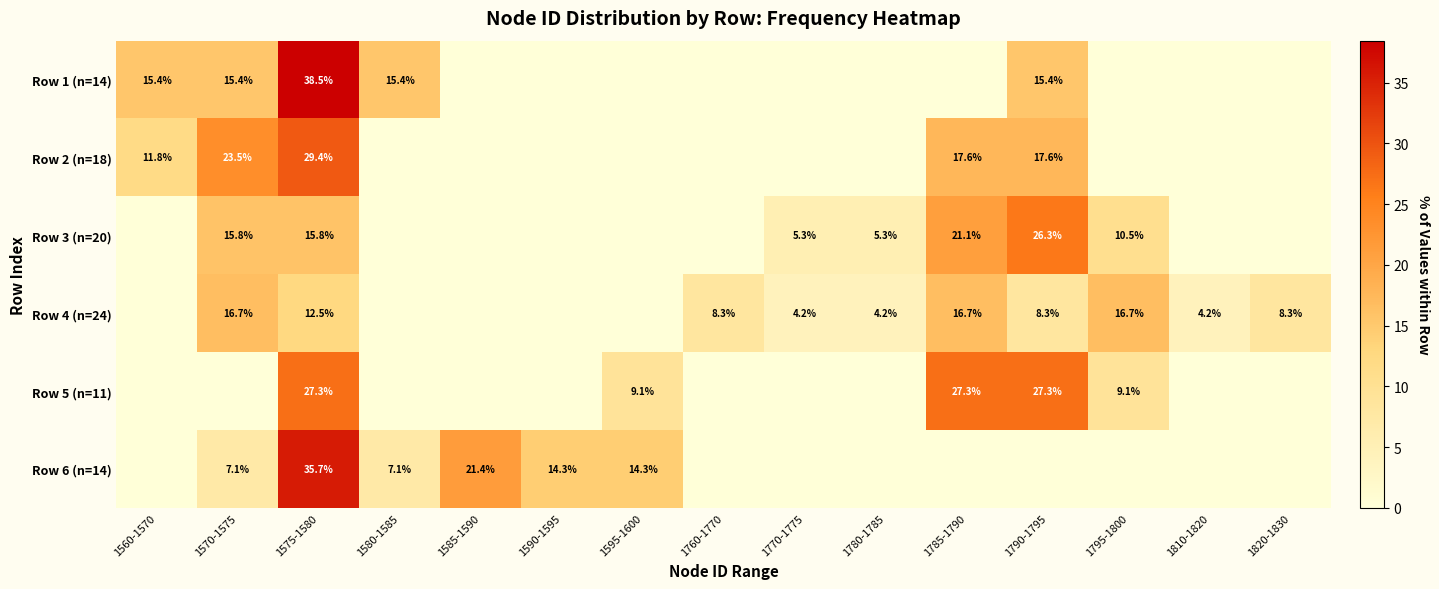

True or false: Row 3 (n=20) has a value of 11.4 at 1785-1790.

False